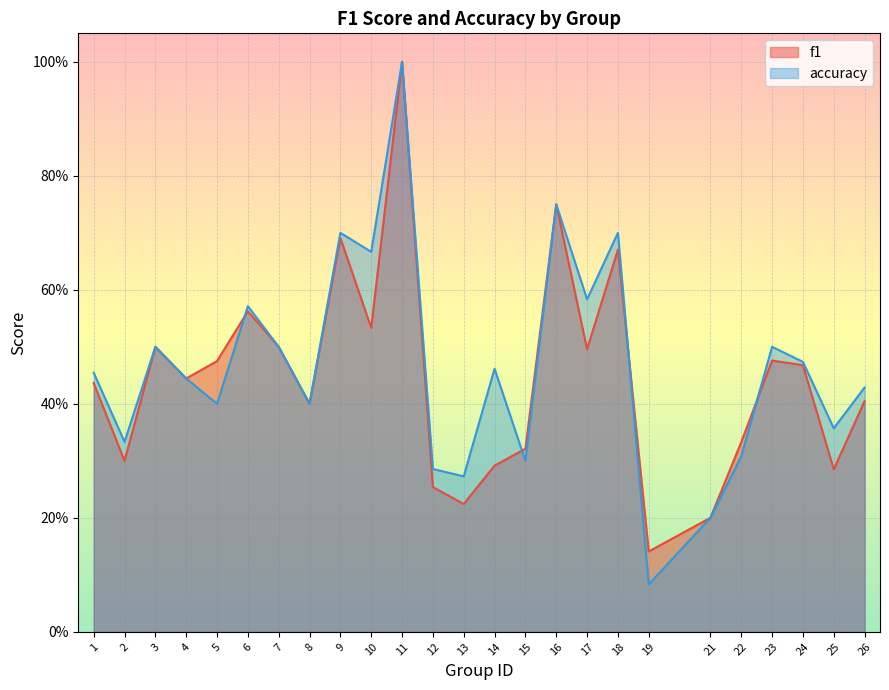

Where is f1 nearest to the value 0?

19